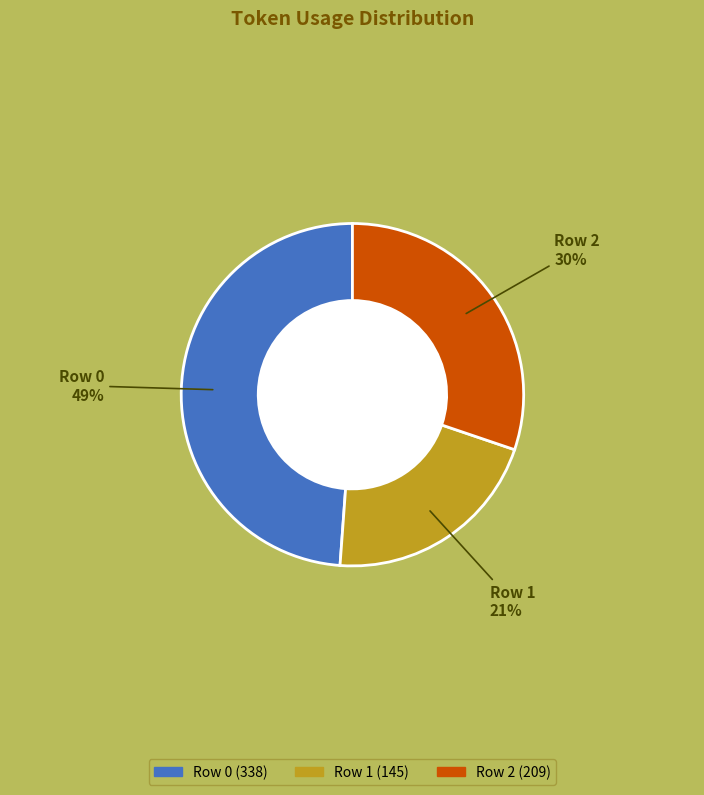

What is the smallest slice in the pie chart?

Row 1